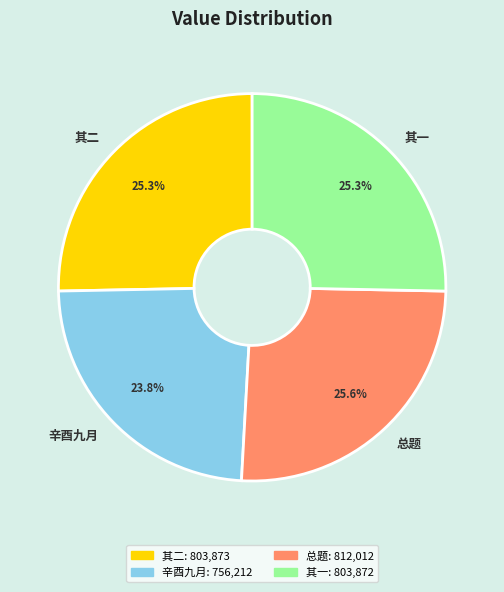

Count the number of slices in the pie.

4